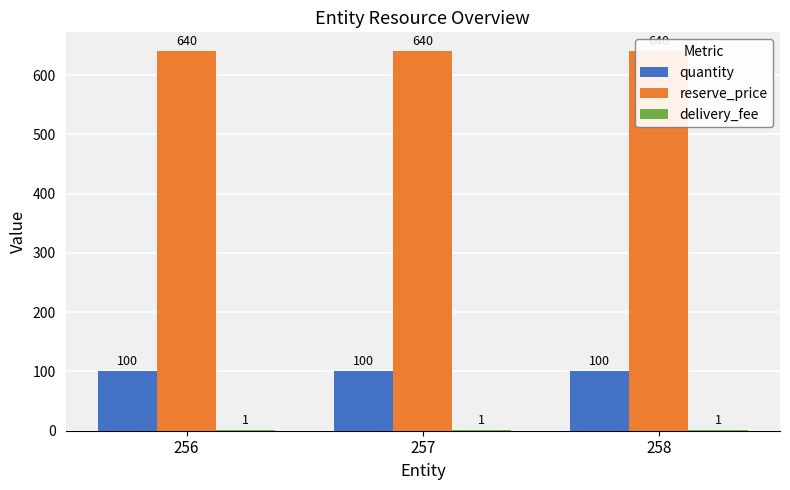

Rank the series by their maximum value, from highest to lowest.

reserve_price, quantity, delivery_fee